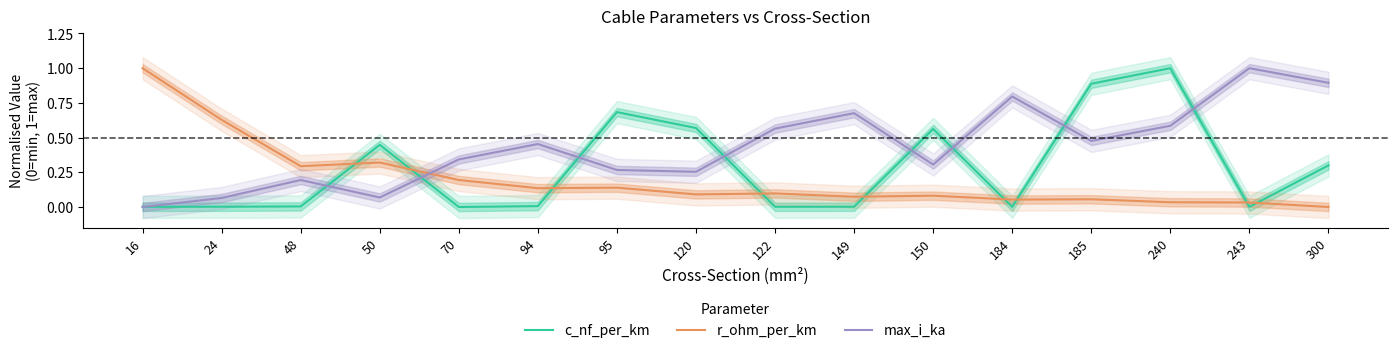

At which category is the sum across all series the highest?

240